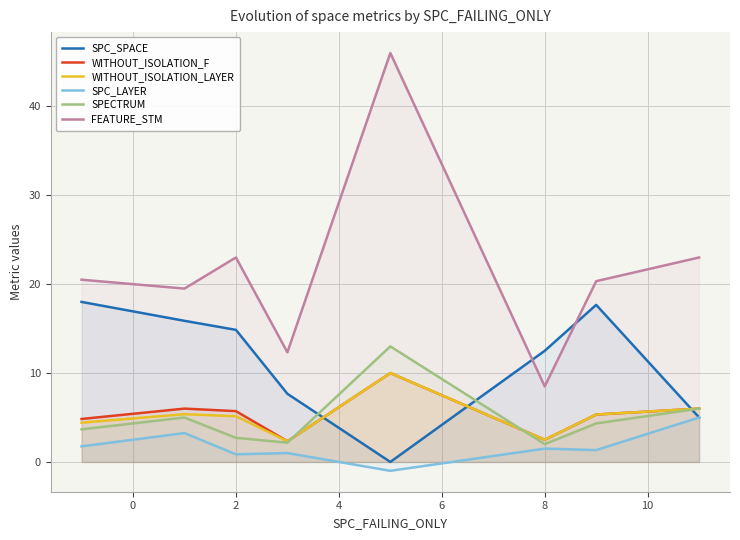

True or false: WITHOUT_ISOLATION_LAYER and WITHOUT_ISOLATION_F cross at least once.

False